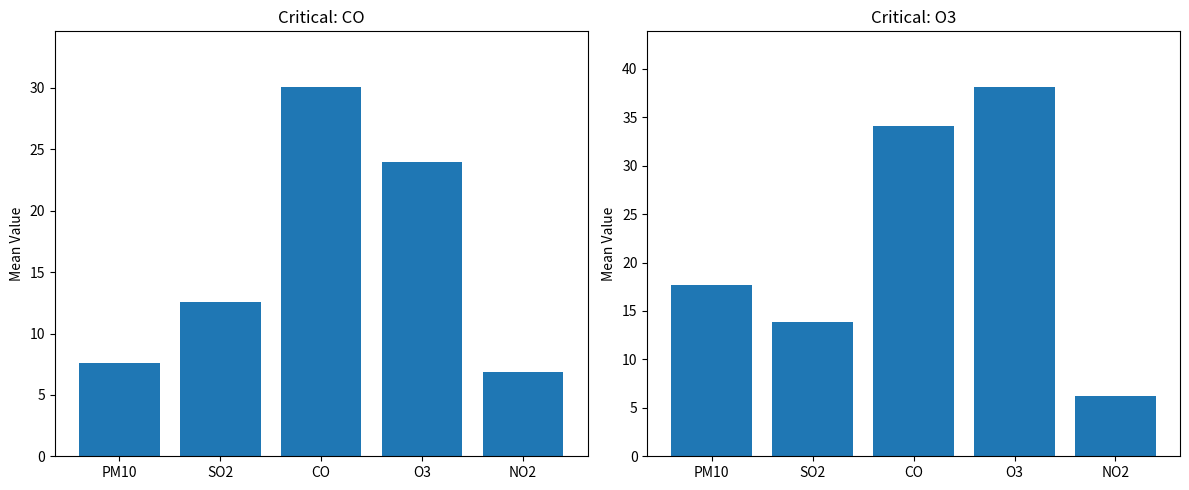

At how many categories does at least one series exceed 19?

2